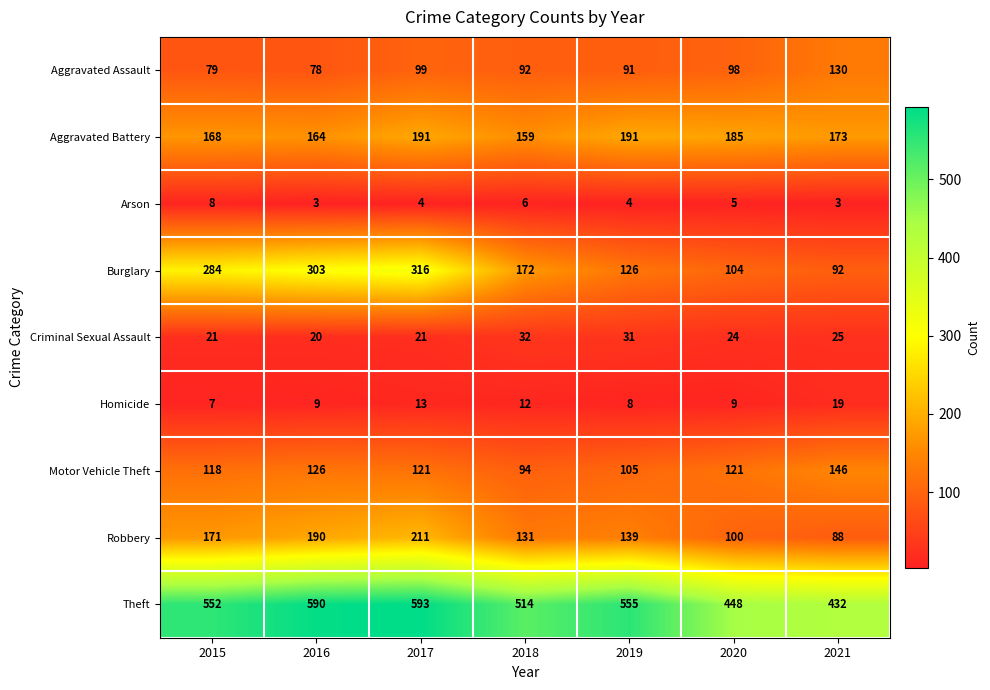

Where is Arson nearest to the value 5?

2020